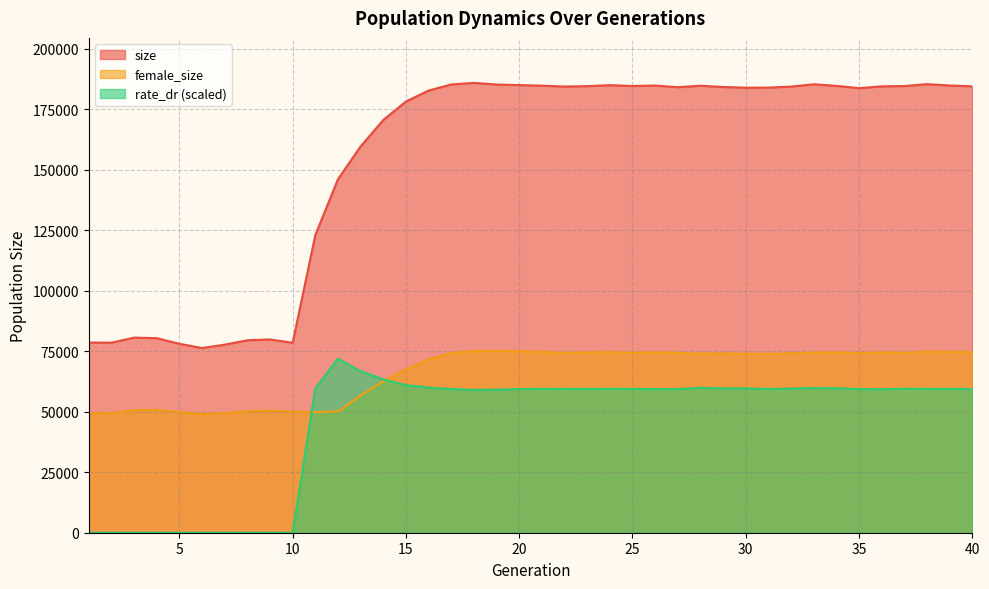

Count the number of data series in this chart.

3